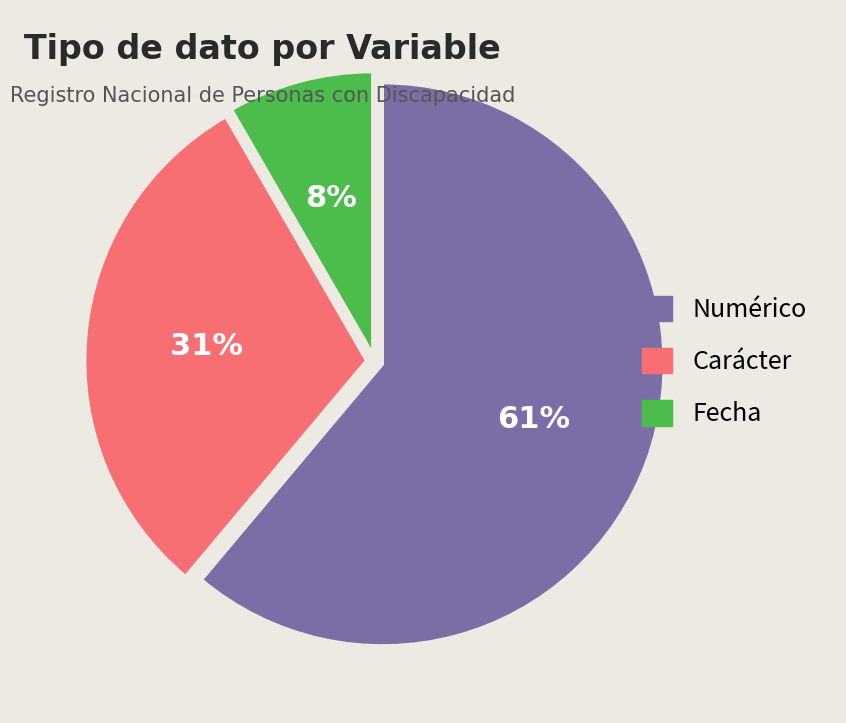

To the nearest percent, what is the average slice percentage?

33%